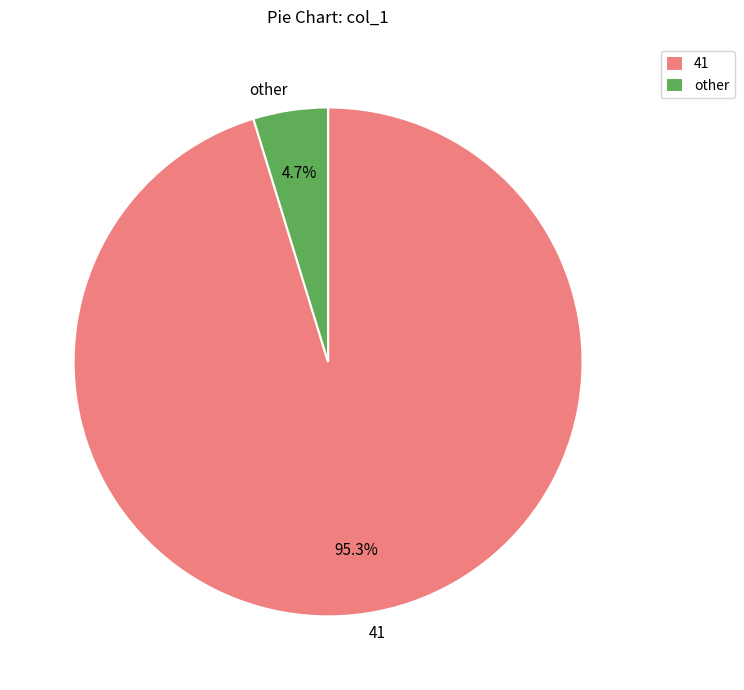

Does any single category account for the majority?

Yes